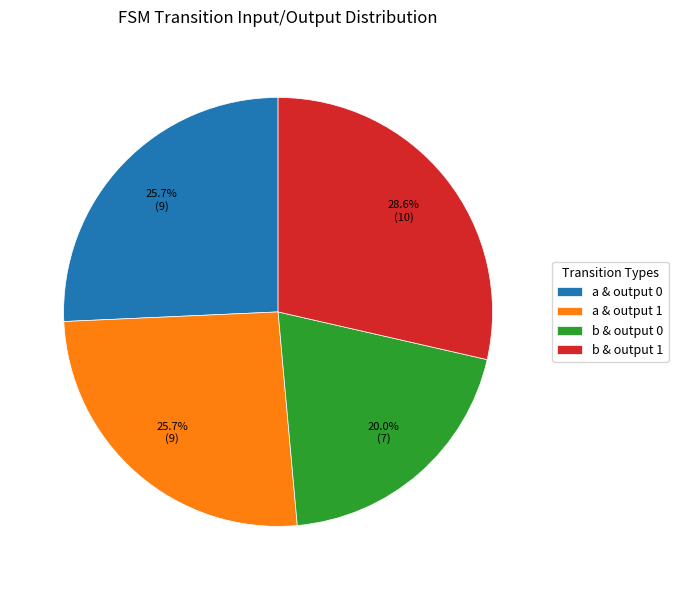

What is the total percentage of b & output 0 and a & output 0?

45.7%